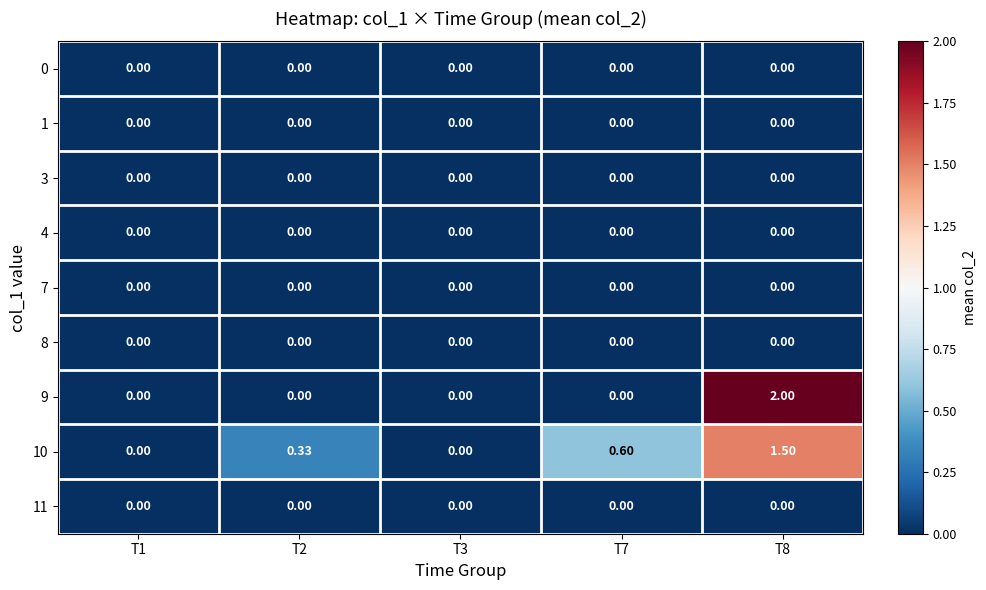

How many data points does each series have?

5